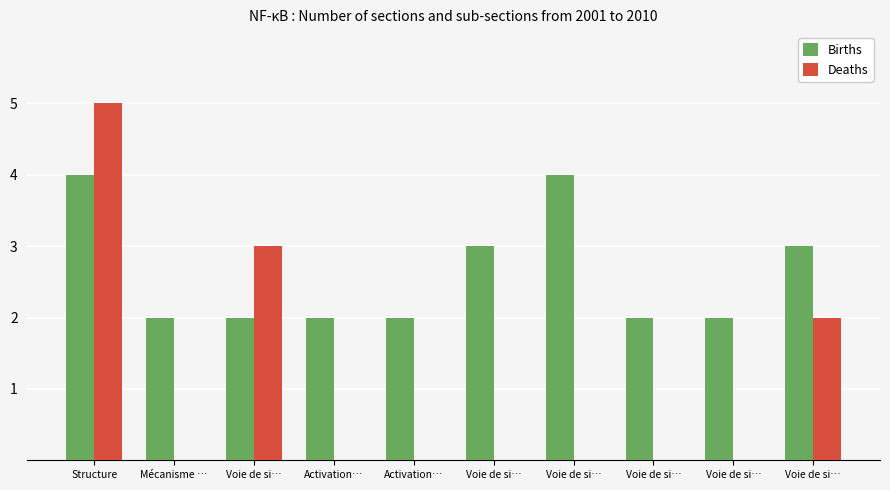

What are all the series names shown in the legend?

Births, Deaths